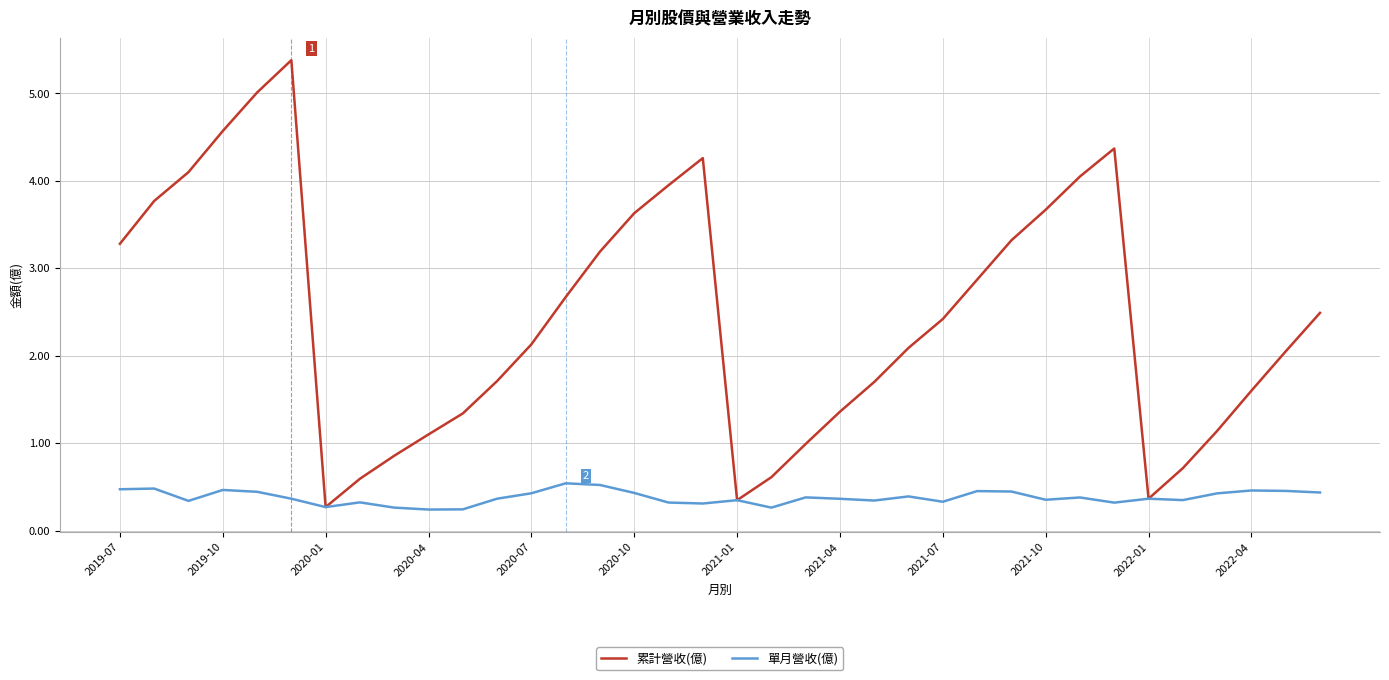

List the series in order of their overall mean, highest first.

累計營收(億), 單月營收(億)